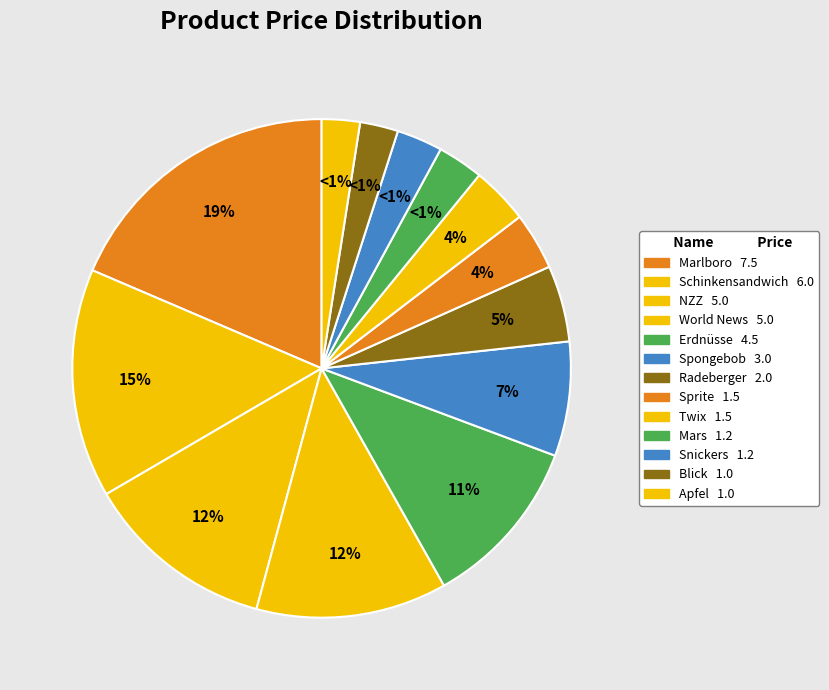

What is the change in value from Schinkensandwich to Mars?

-4.8